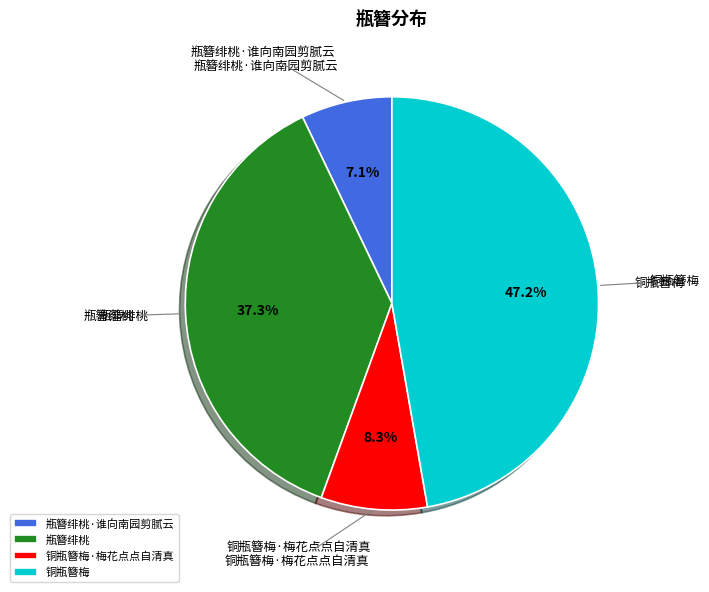

How many slices are in this pie chart?

4